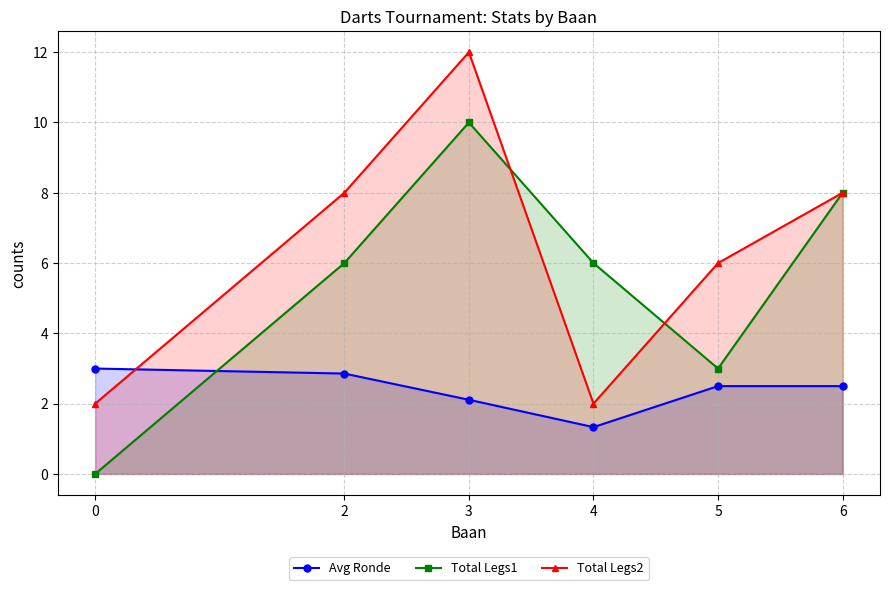

Is it true that Avg Ronde equals 0.9 at 6?

False